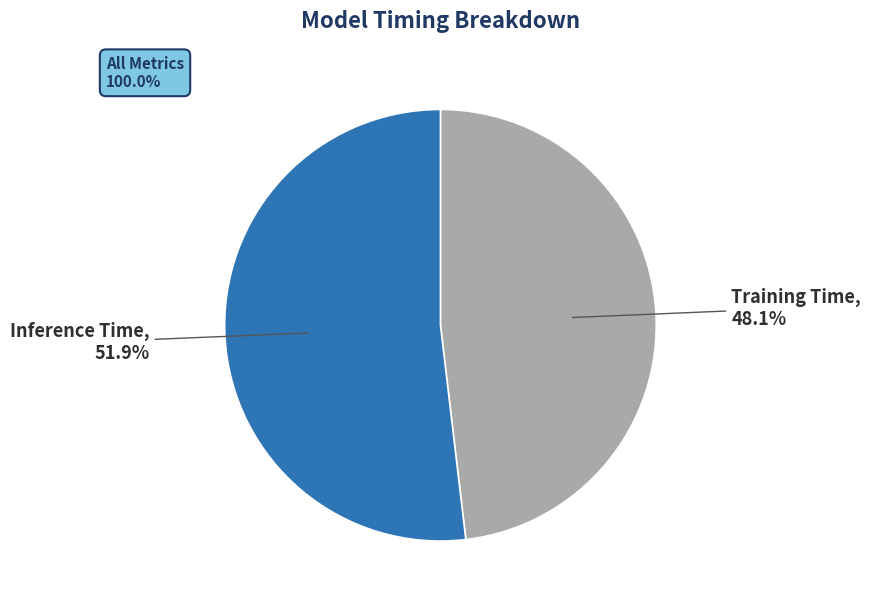

Count the number of slices in the pie.

2